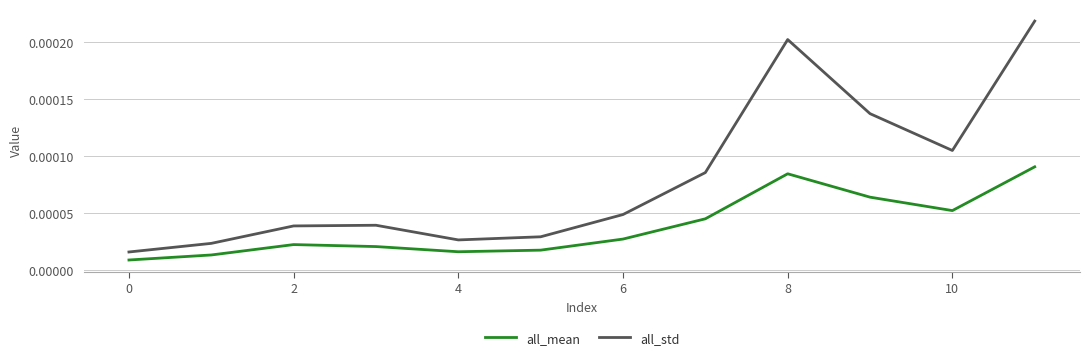

Which series has the largest range (max minus min)?

all_std